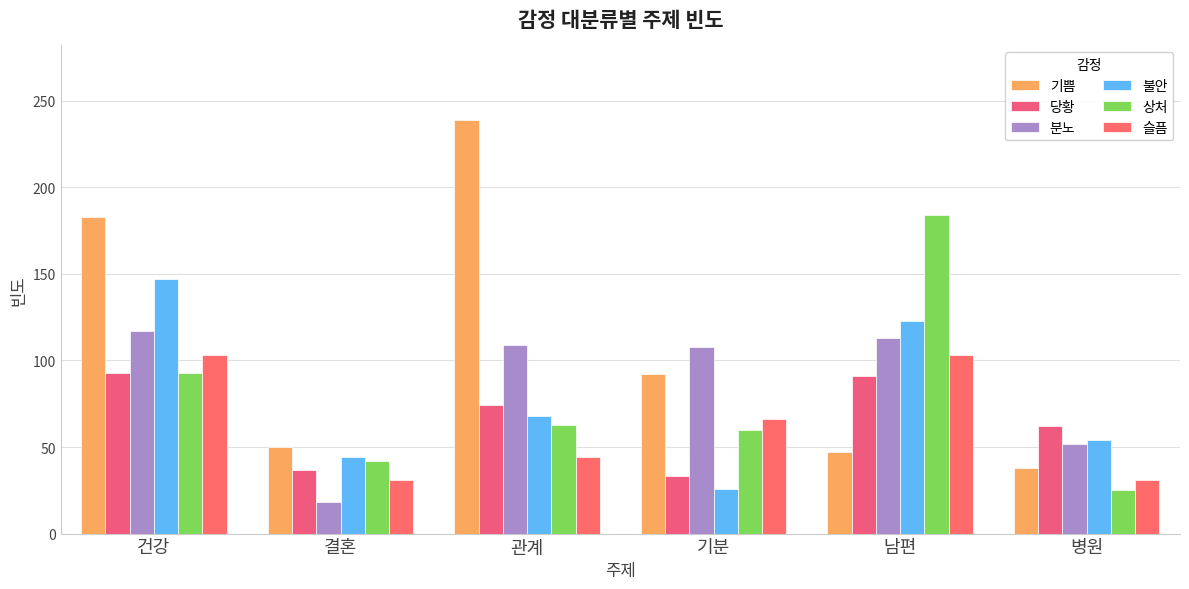

The value of 당황 at 결혼 is 59. True or false?

False